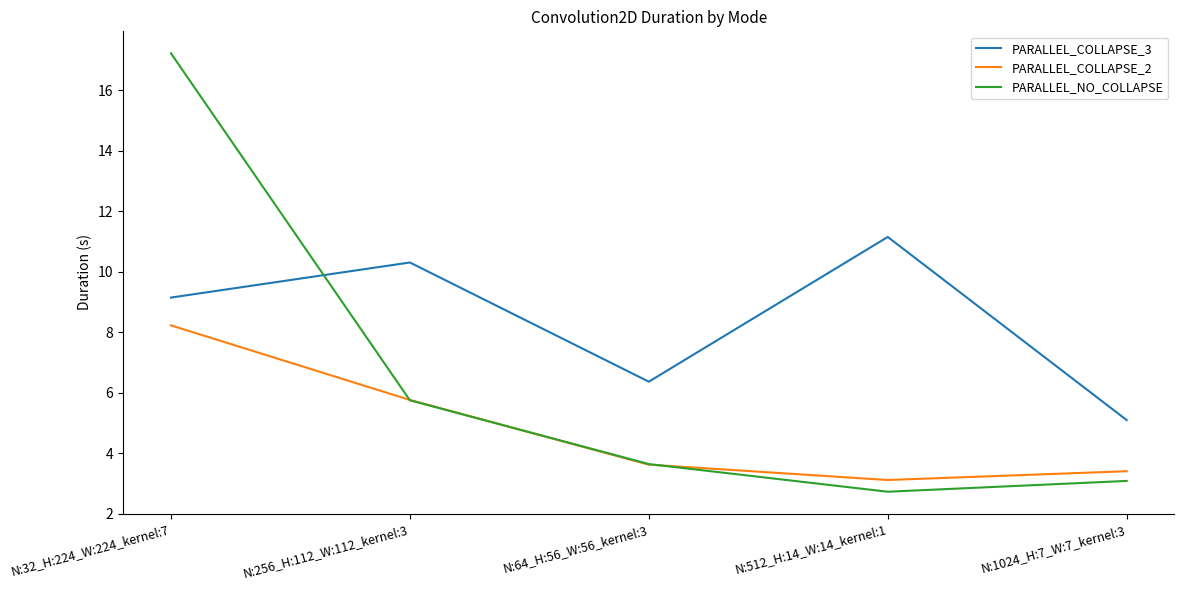

Which series changed the most between N:64_H:56_W:56_kernel:3 and N:512_H:14_W:14_kernel:1?

PARALLEL_COLLAPSE_3